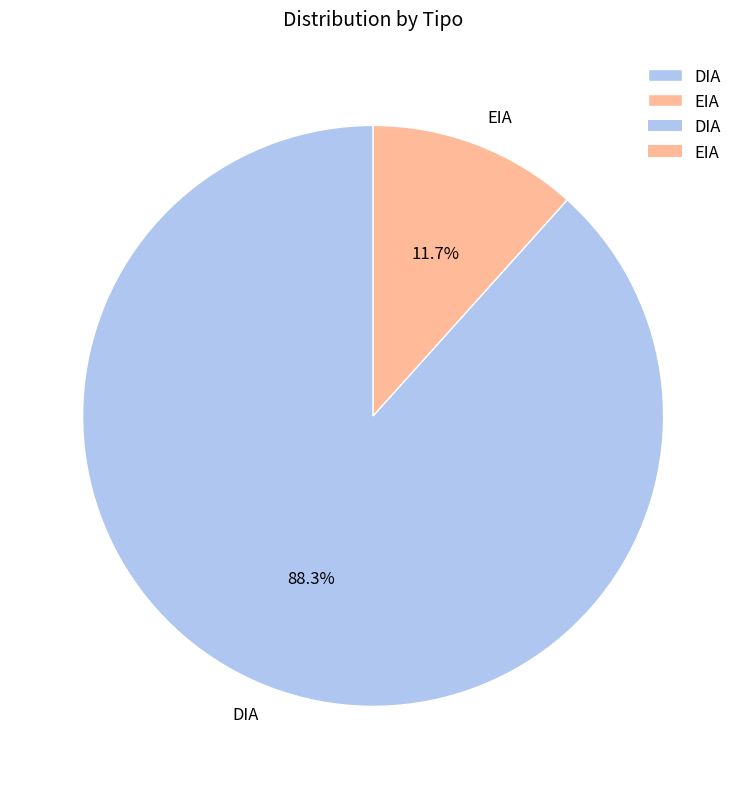

Is the sum of EIA and DIA greater than half?

Yes